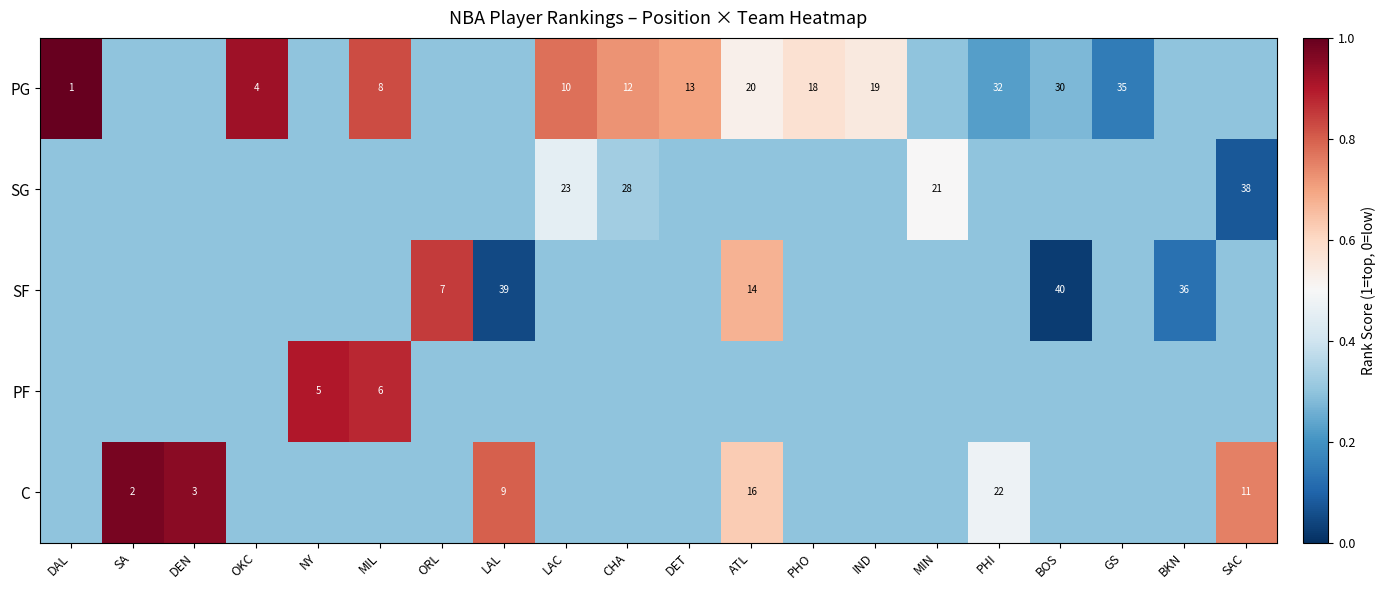

The value of C at SA is 1.0. True or false?

False